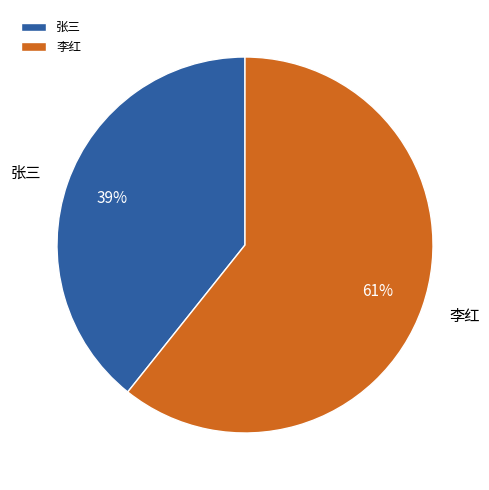

Is the sum of 张三 and 李红 greater than half?

Yes